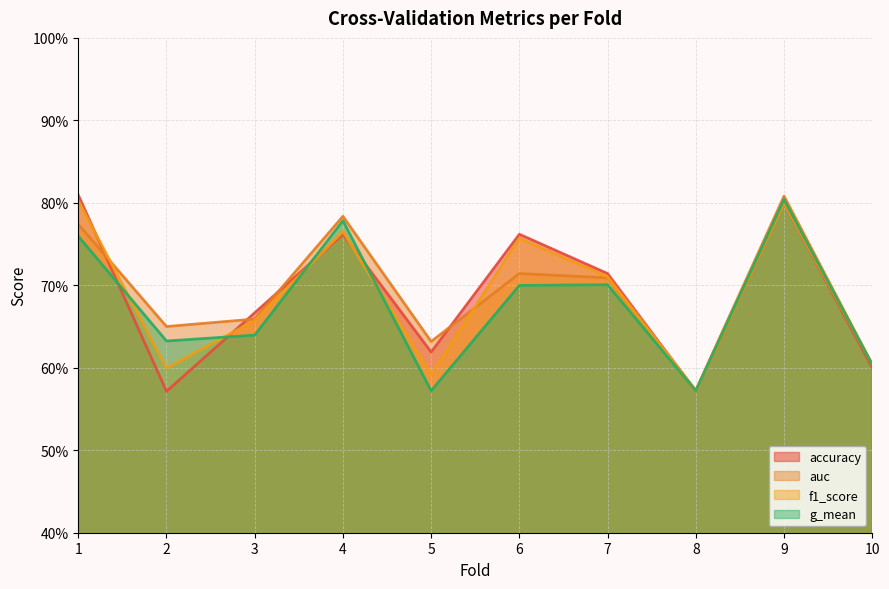

After their last crossing, which series has the higher values: f1_score or auc?

auc